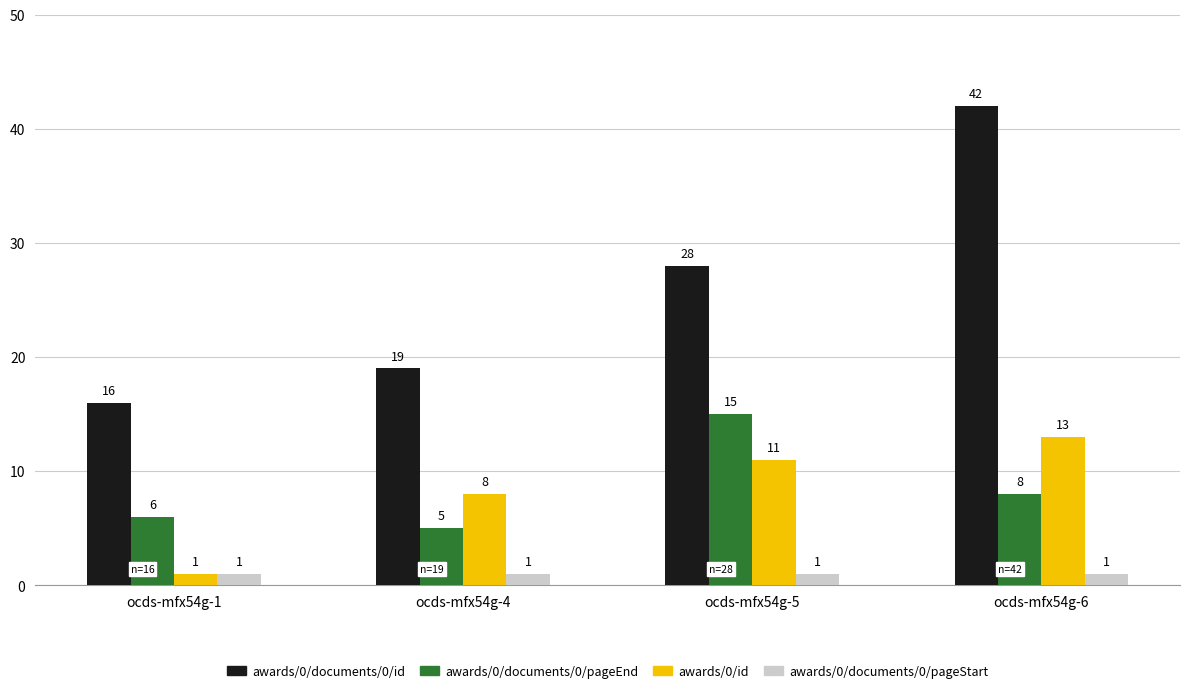

At which label is awards/0/documents/0/pageEnd closest to 10?

ocds-mfx54g-6